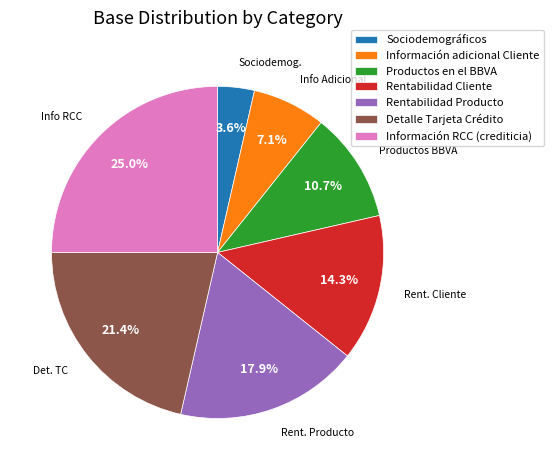

How many segments does this pie chart have?

7